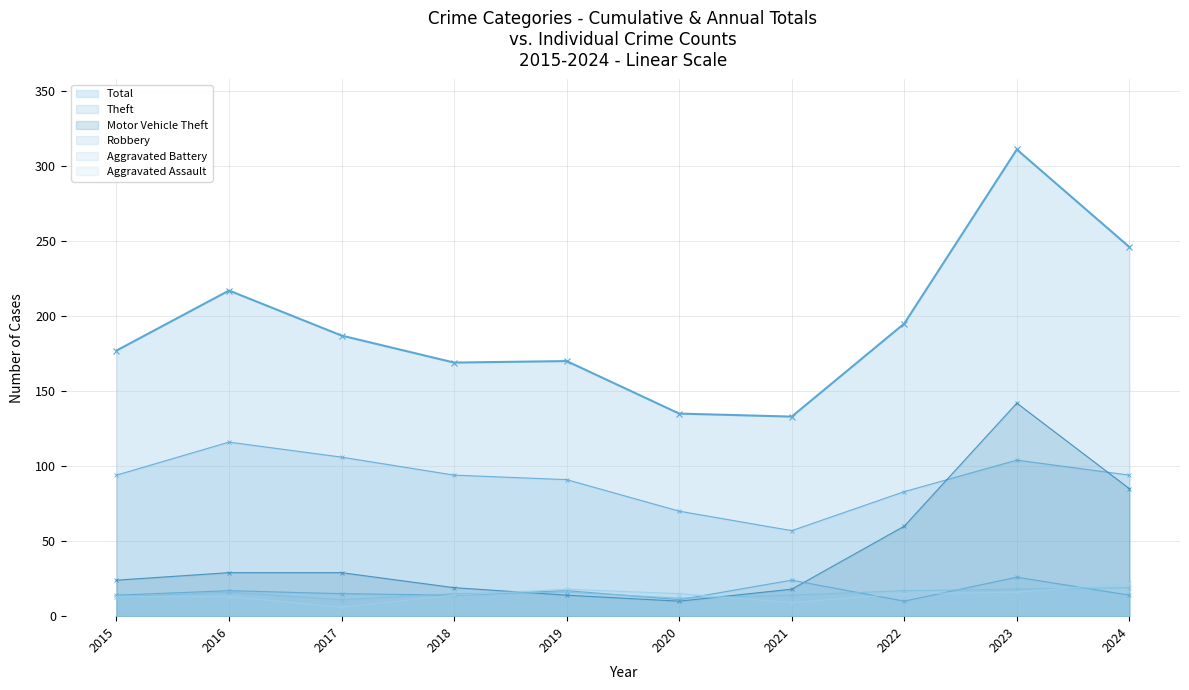

What is the difference between the Robbery values at 2023 and 2020?

15